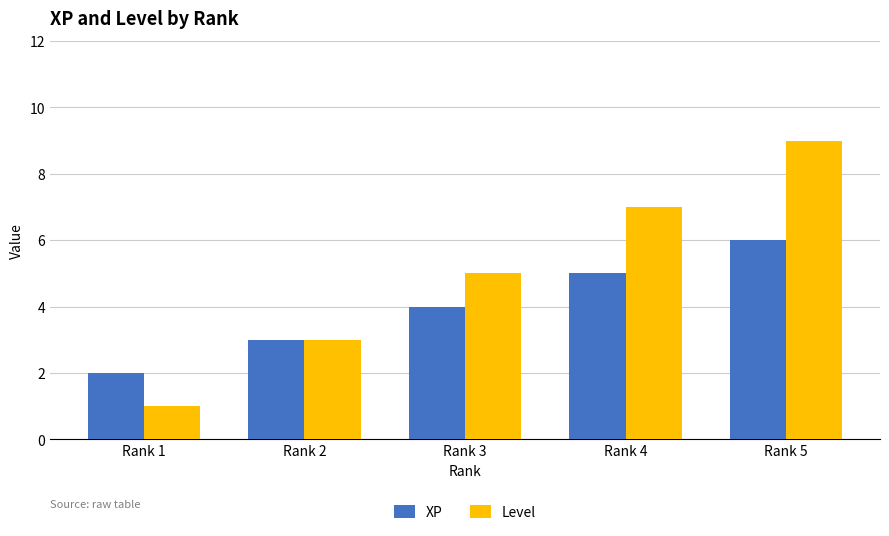

Reading left to right, transcribe all the data shown in this chart.

XP: Rank 1=2	Rank 2=3	Rank 3=4	Rank 4=5	Rank 5=6
Level: Rank 1=1	Rank 2=3	Rank 3=5	Rank 4=7	Rank 5=9